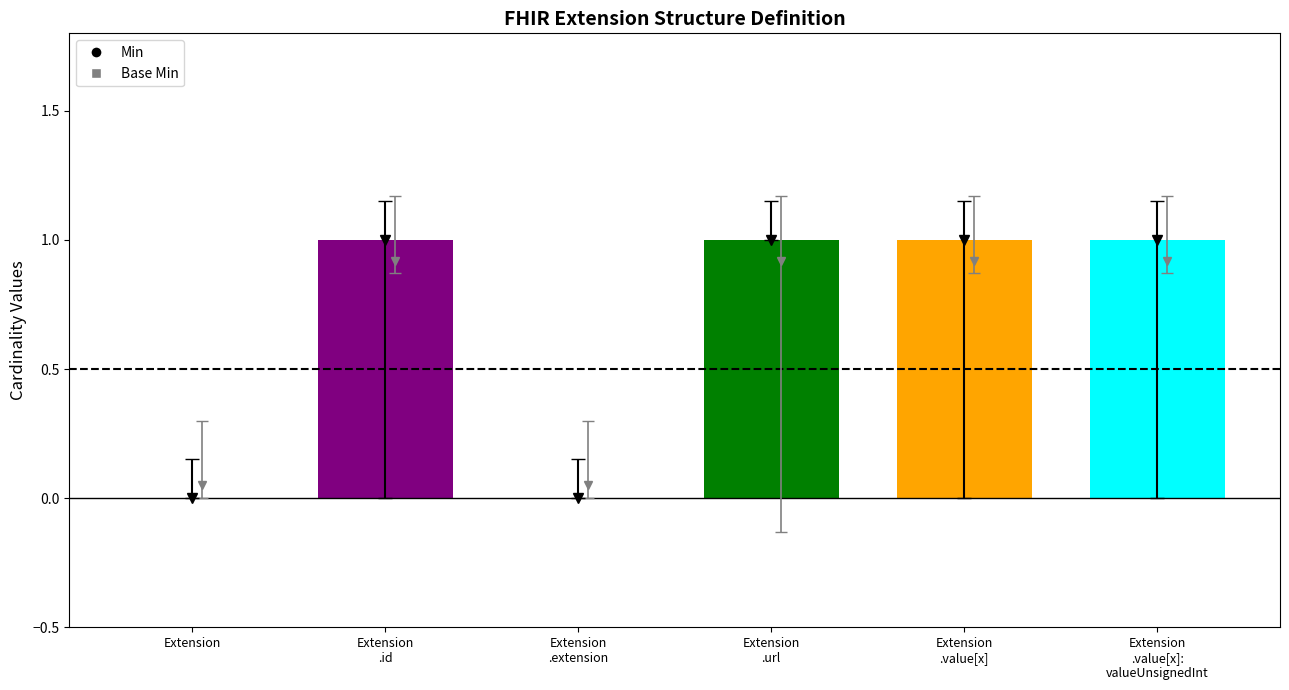

Is it true that Base Min equals 1 at Extension.url?

True